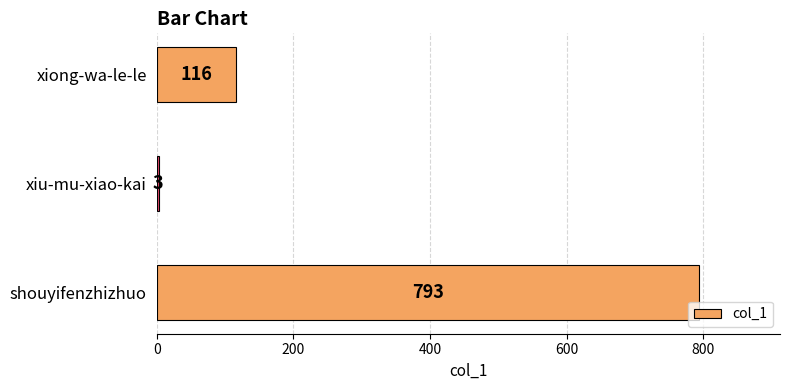

What is the greatest value displayed?

793